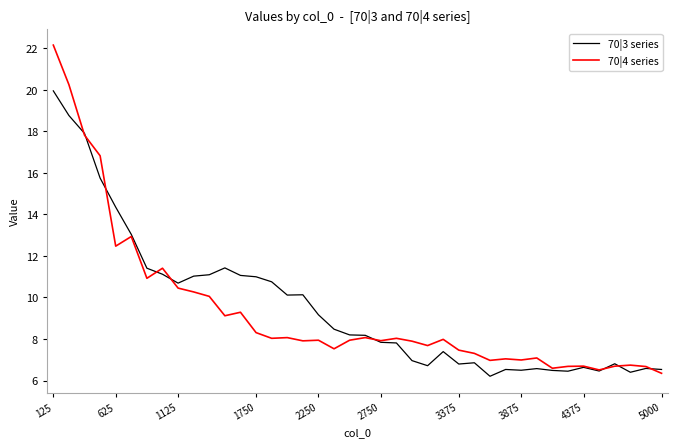

Which series has the widest spread of values?

70|4 series